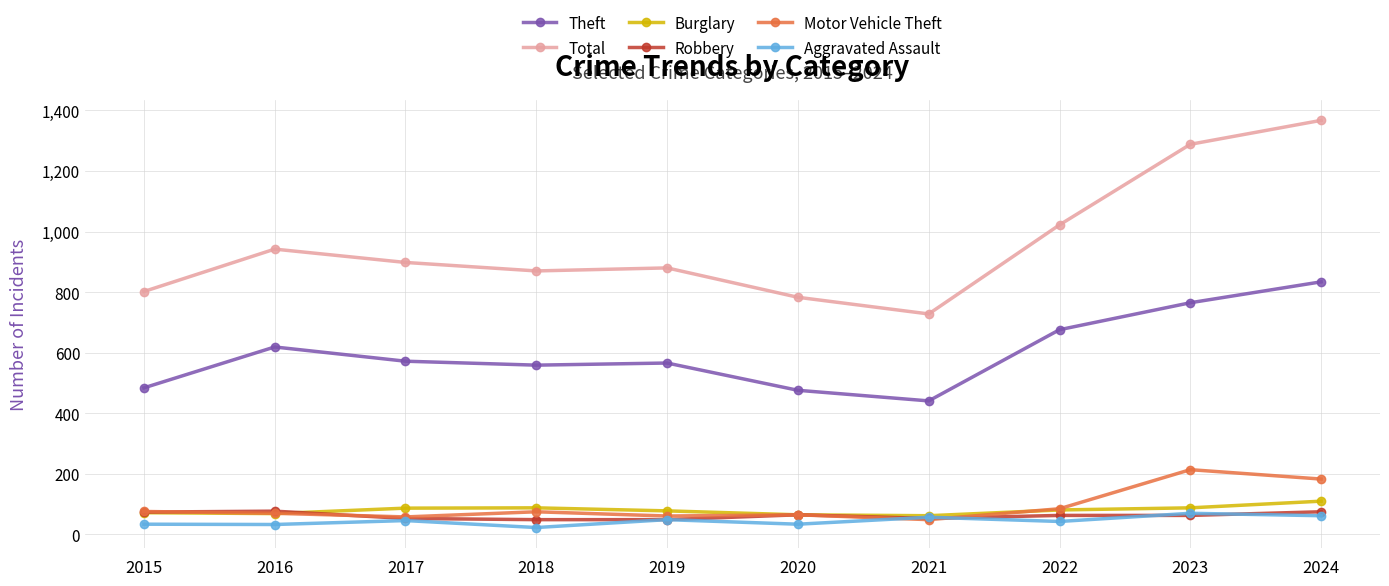

True or false: Total has more than 2 interior local peaks.

False